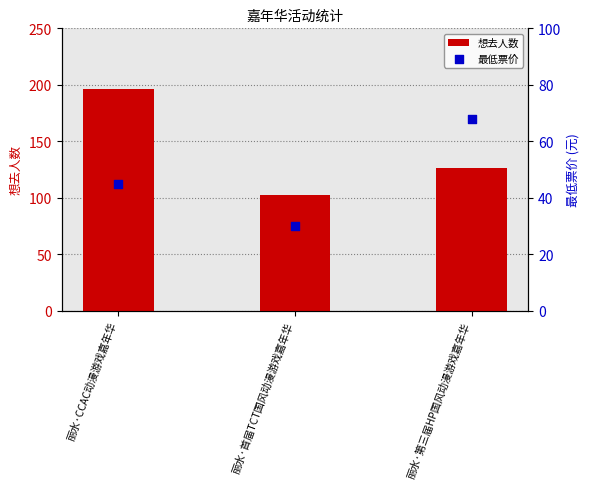

Which series contains the highest Y value?

想去人数